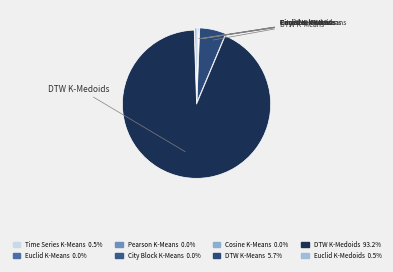

How many segments does this pie chart have?

8